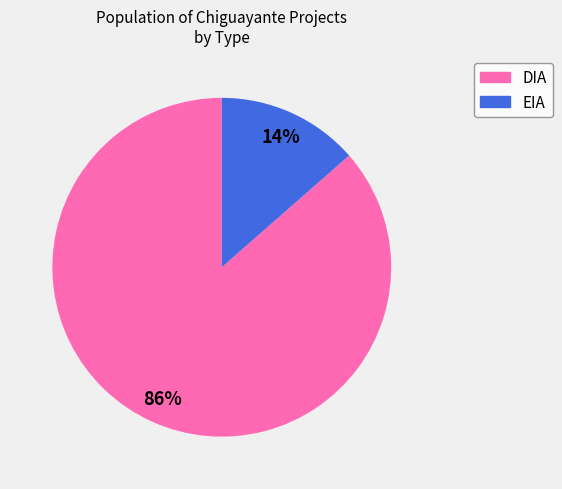

Combined, do DIA and EIA account for over 50%?

Yes